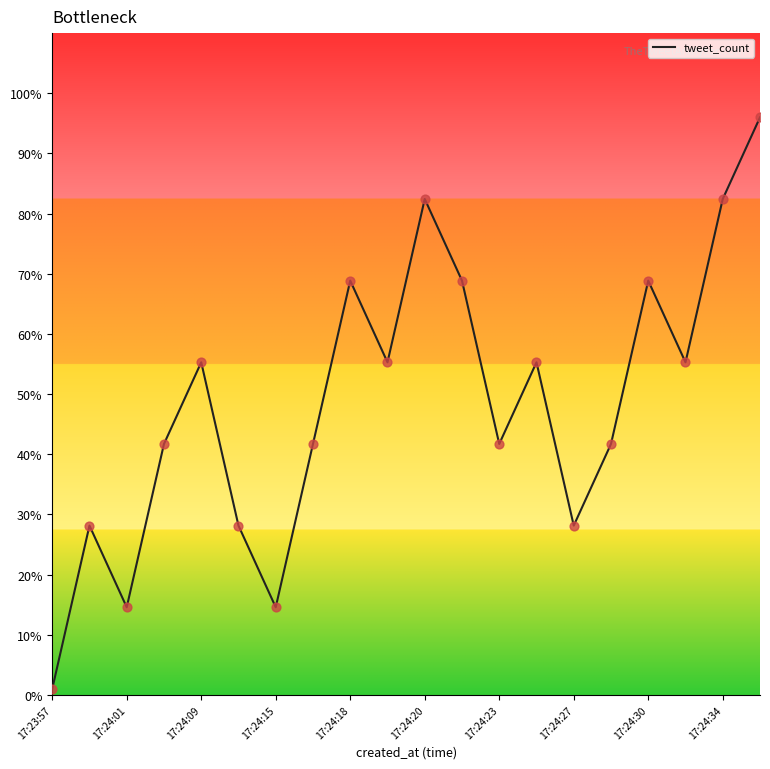

What is the difference between the maximum and minimum values?

95.0